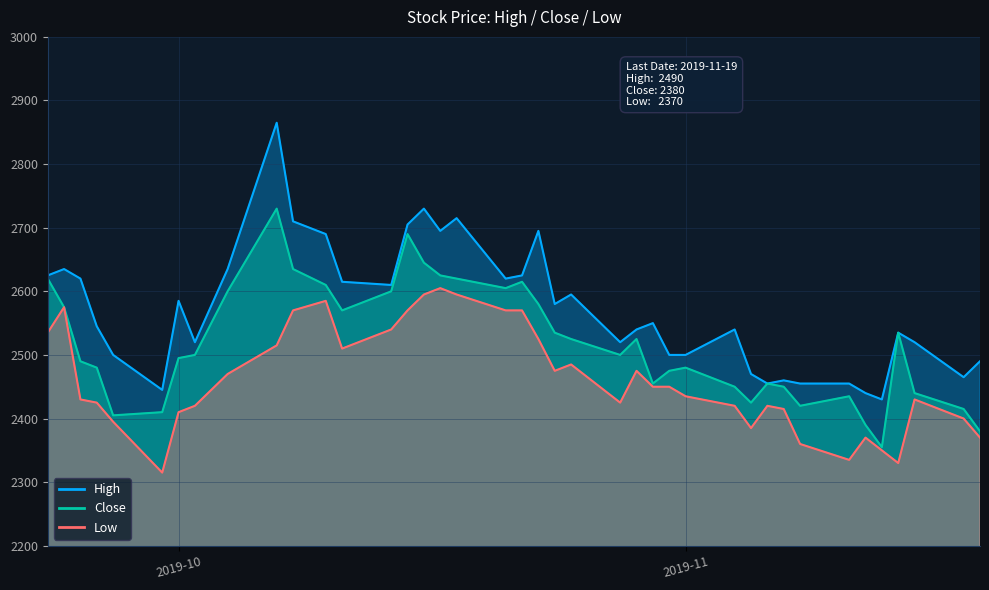

True or false: Low and Close cross at least once.

False